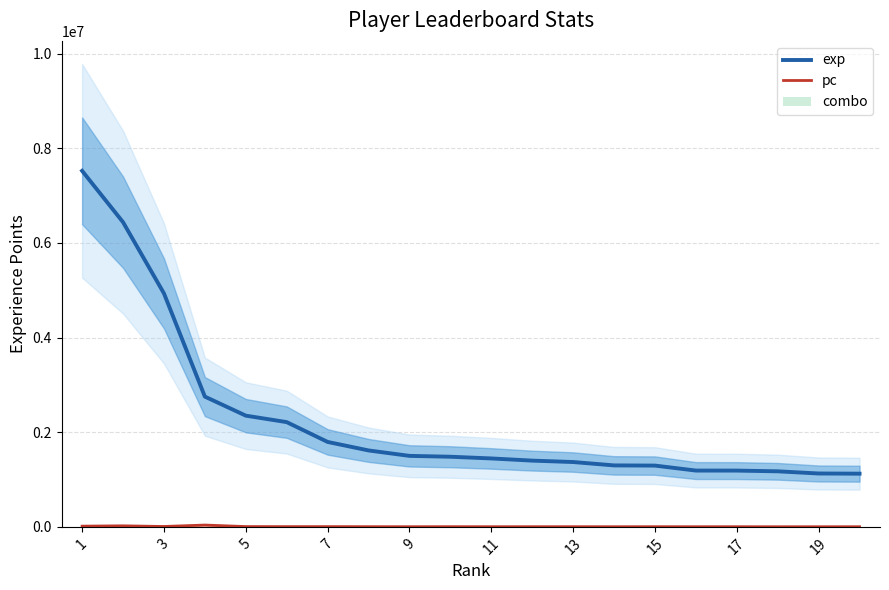

What is the lowest value of the exp series?

1123812